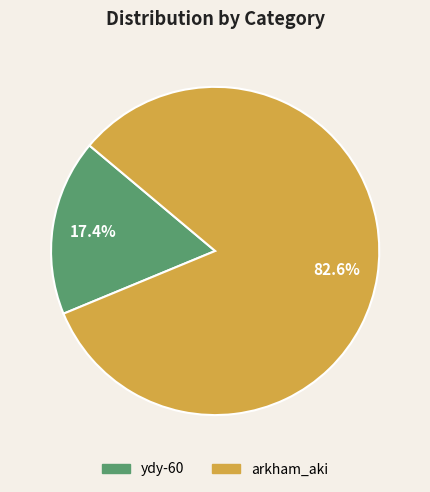

What is the largest slice in the pie chart?

arkham_aki